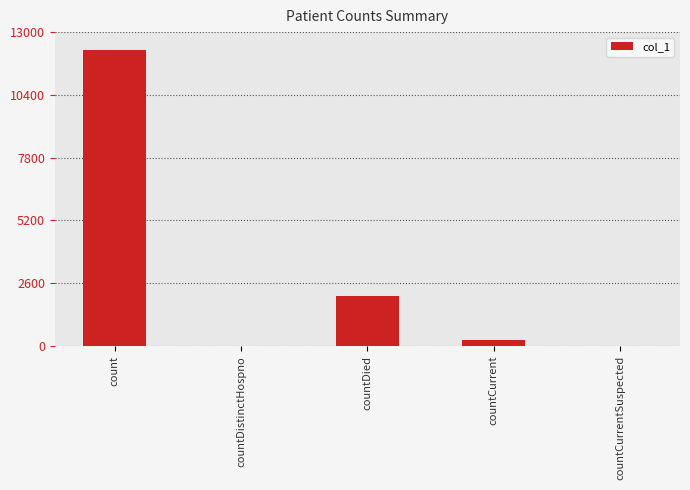

What is the sum of all values?

14572